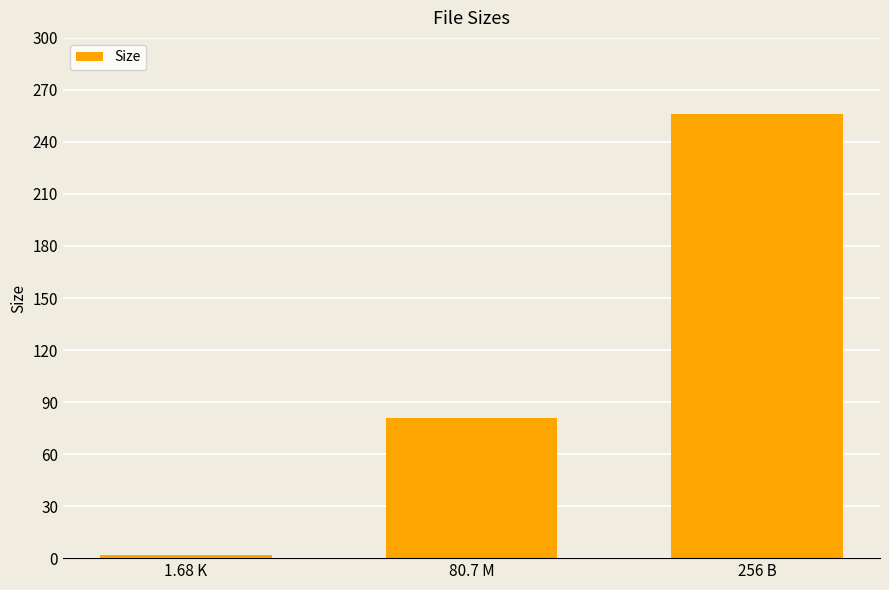

What is the greatest value displayed?

256.0